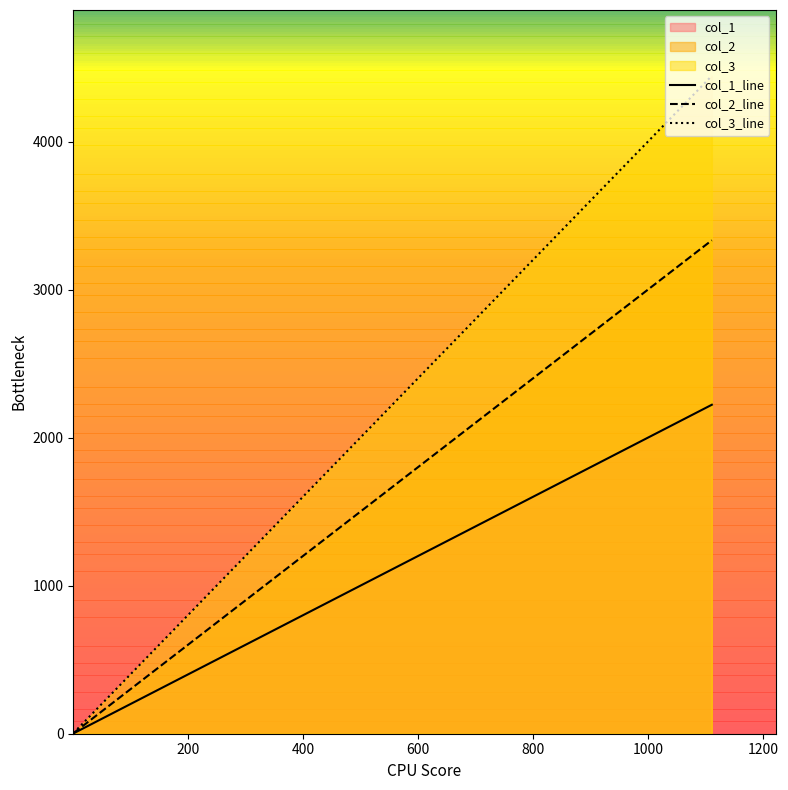

At how many categories does at least one series exceed 1459?

1